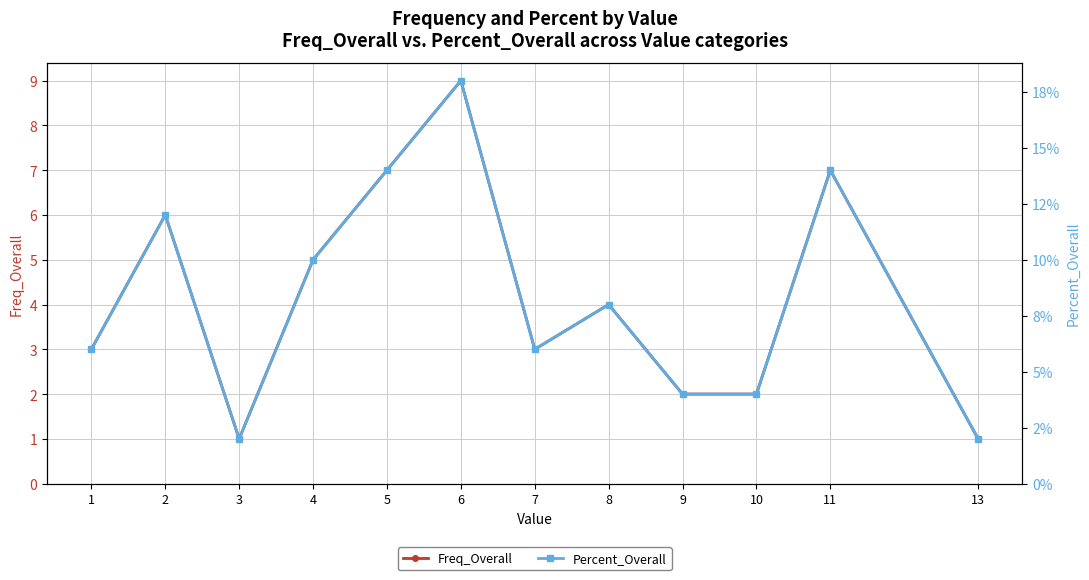

In Freq_Overall, how many points are lower than both neighbors (excluding endpoints)?

2